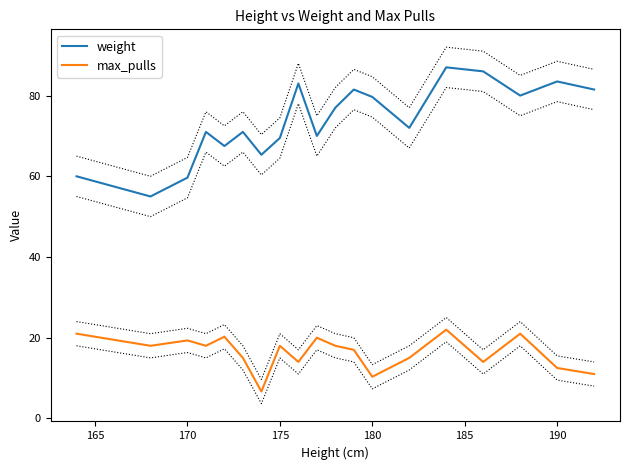

True or false: max_pulls and weight intersect in this chart.

False